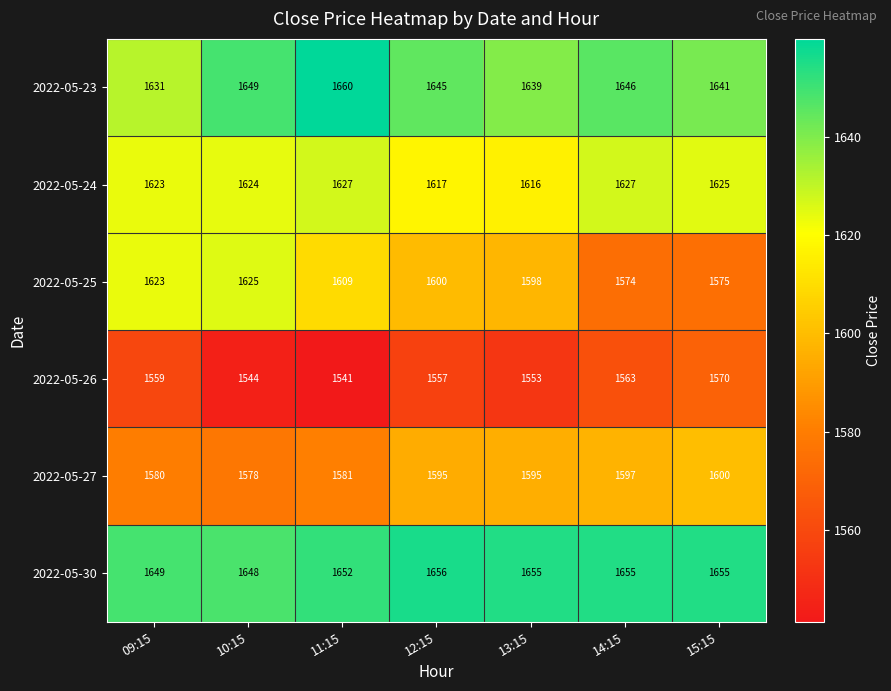

True or false: 2022-05-24 has a value of 1616 at 13:15.

True